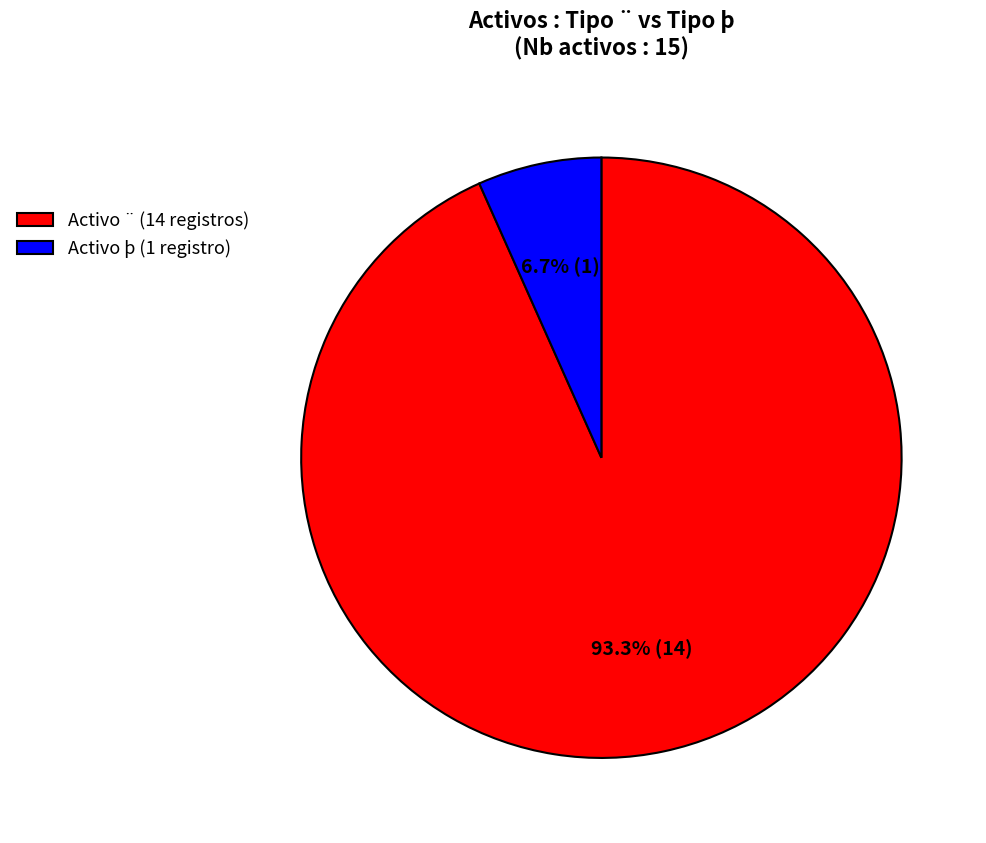

Count the number of slices in the pie.

2